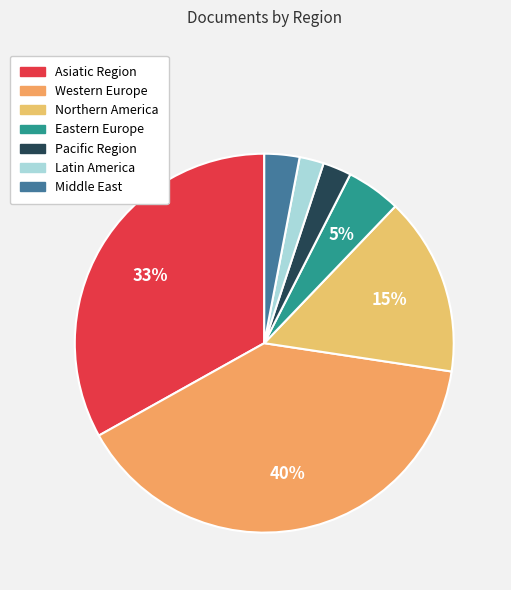

Count the number of slices in the pie.

7